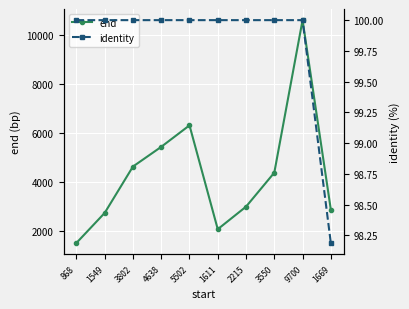

At which category does end reach its first local valley?

1611